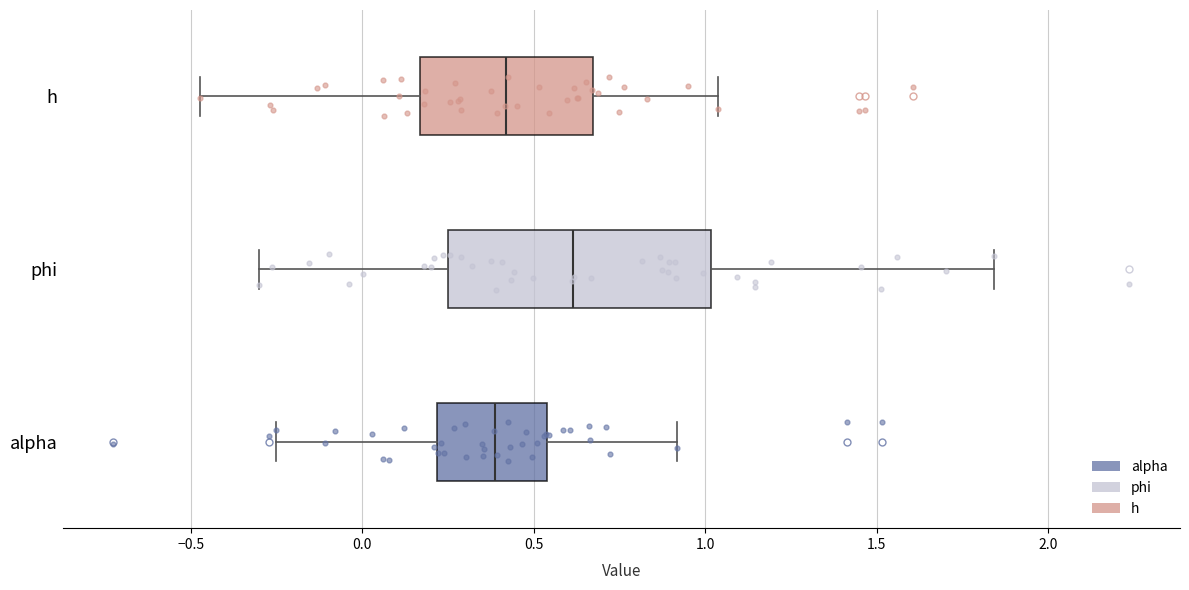

Where does the left whisker of the box for alpha end on the x-axis? The values are not printed on the chart, so give them approximately, as read against the axis.

-0.25